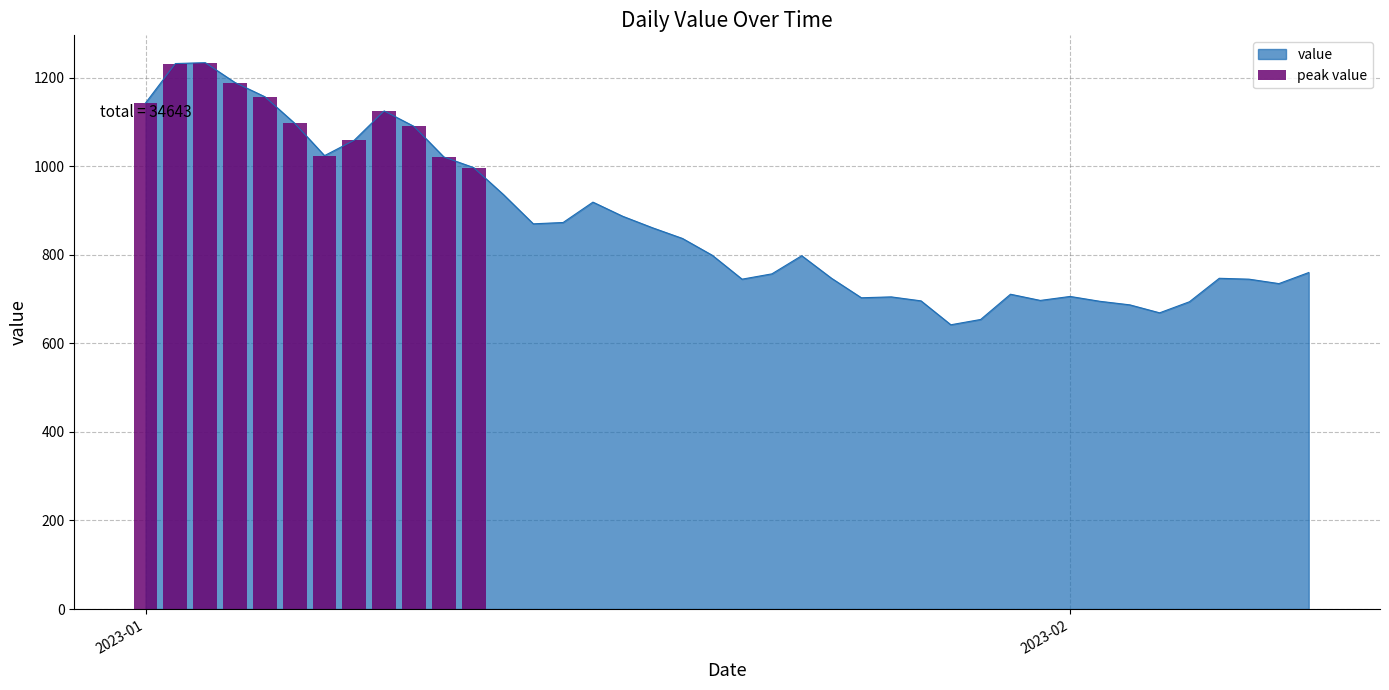

What is the minimum value for value?

642